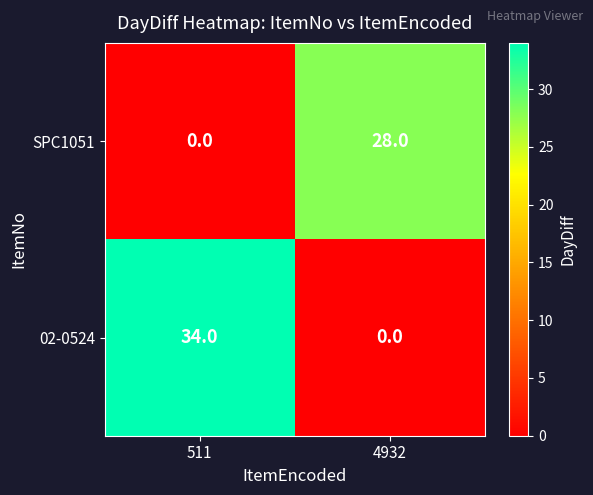

At which category does the chart reach its peak across all series?

511